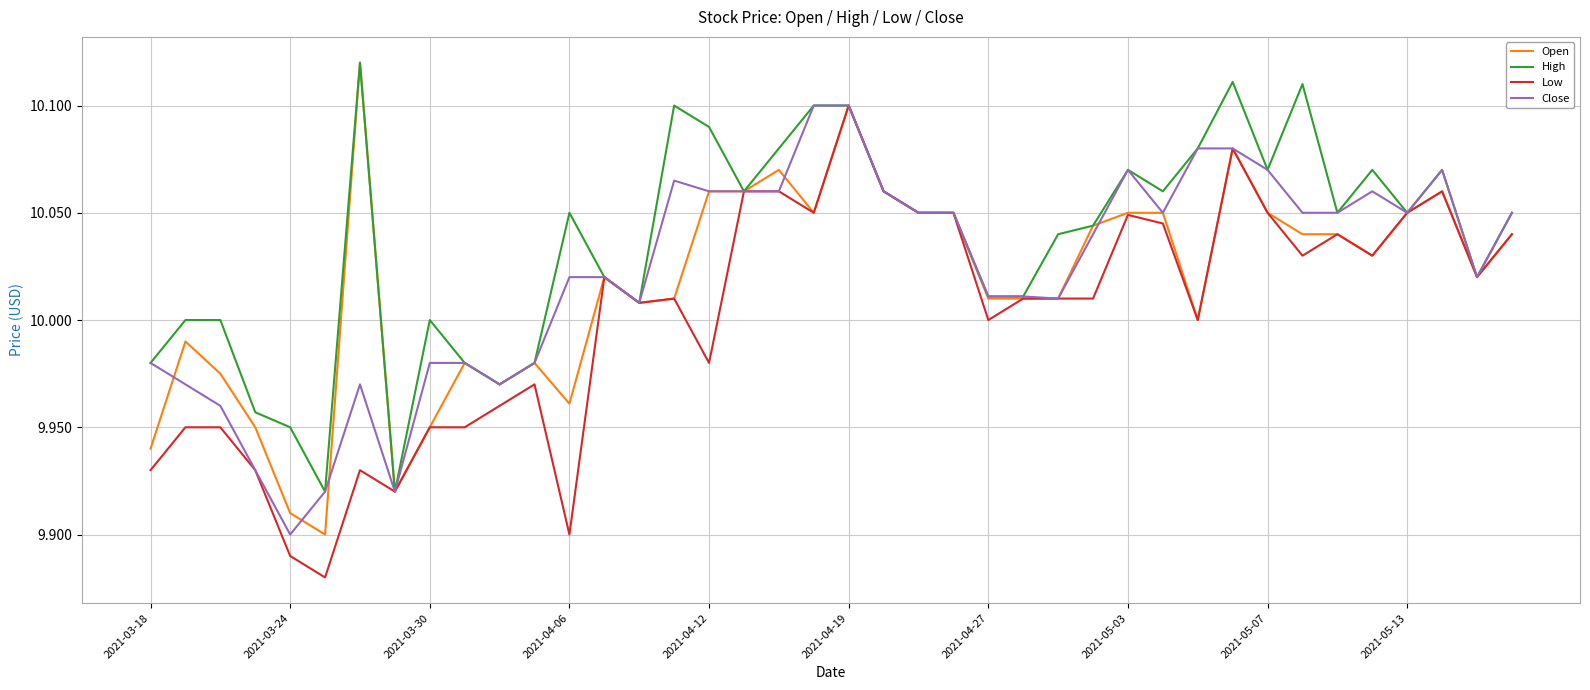

Which series has the largest total across all categories?

High